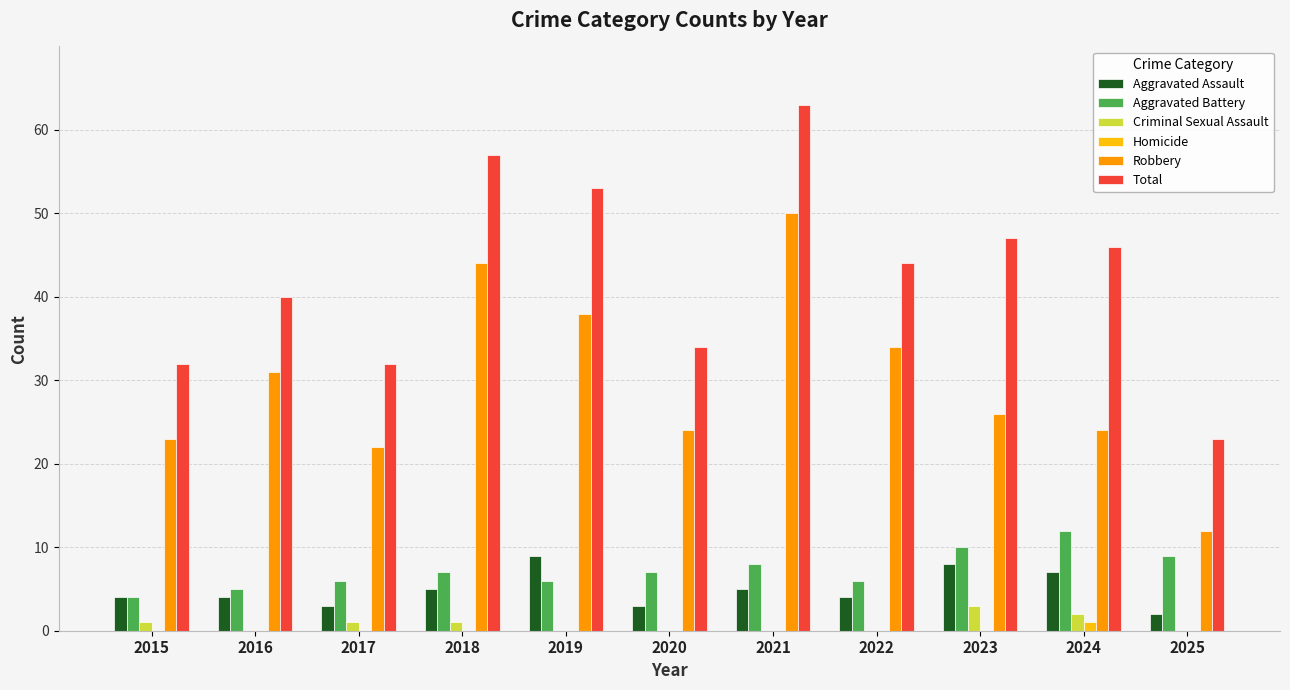

At which category is the sum across all series the highest?

2021